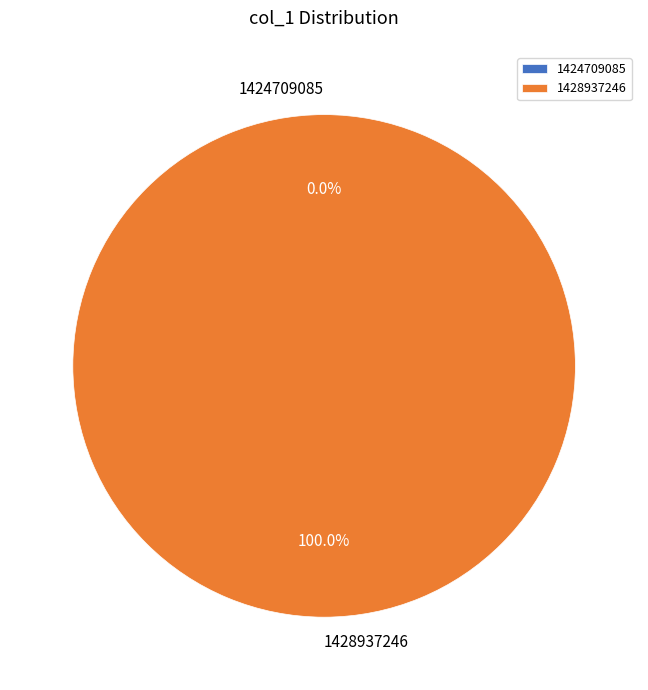

Is there a majority slice in this chart?

Yes